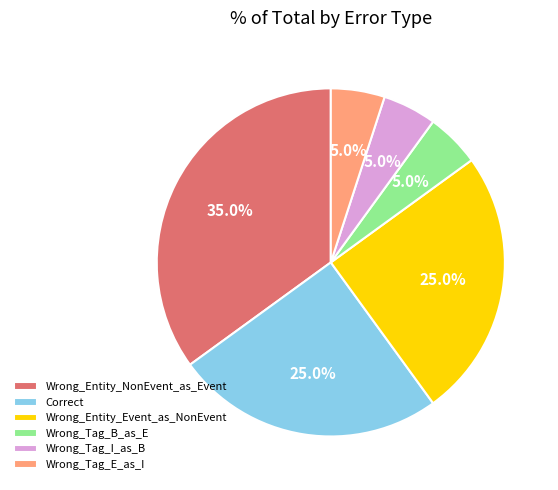

How many slices are in this pie chart?

6